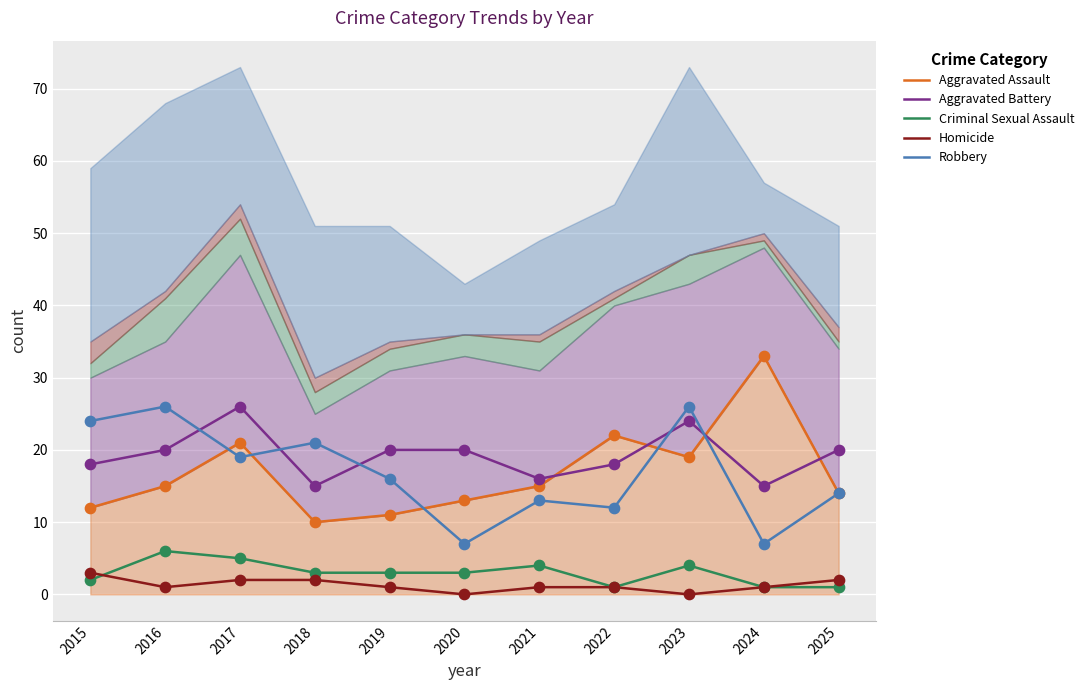

What are all the series names shown in the legend?

Aggravated Assault, Aggravated Battery, Criminal Sexual Assault, Homicide, Robbery